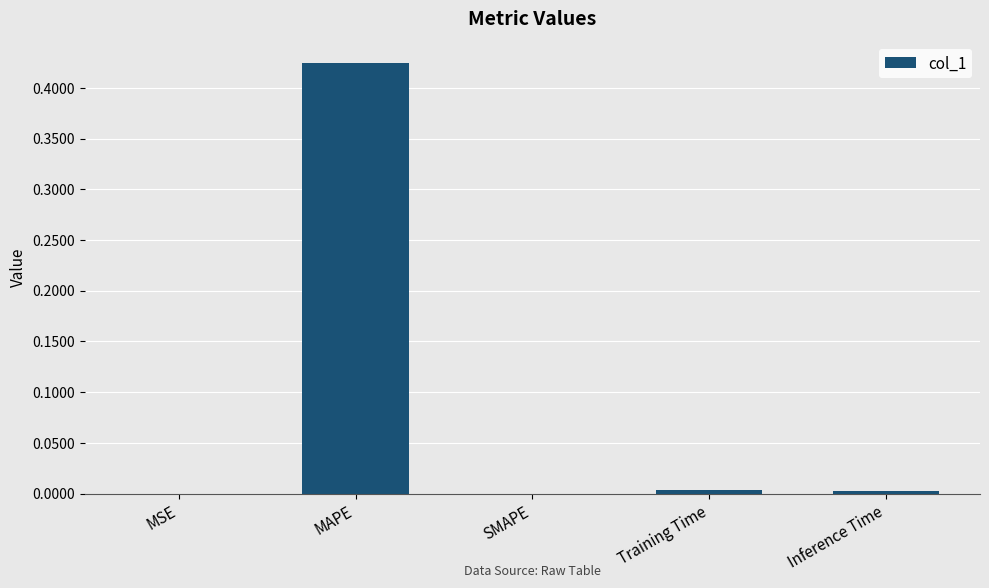

The chart shows a value of 0.0 at Inference Time. True or false?

True